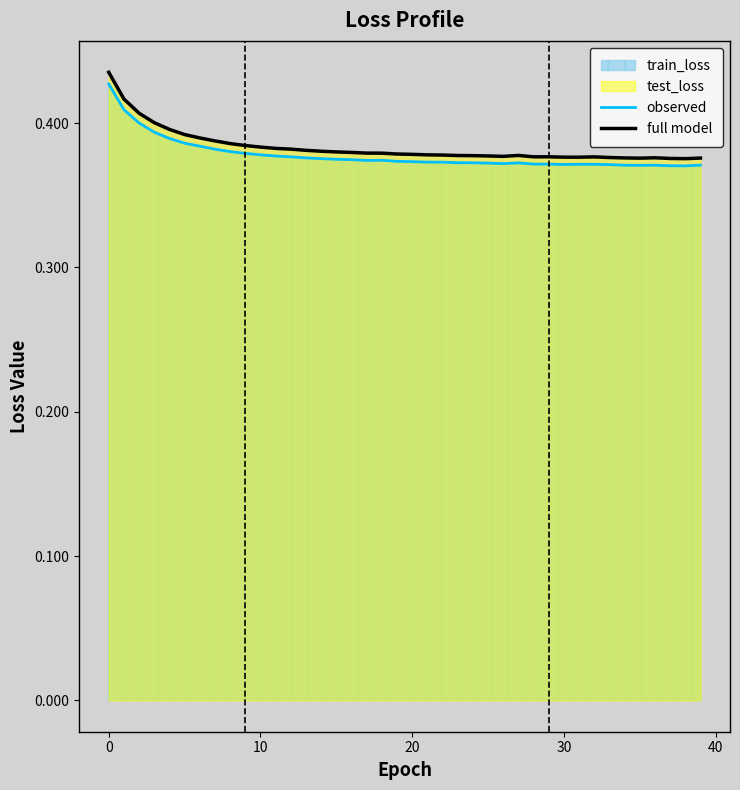

True or false: observed has more than 0 interior local peaks.

True